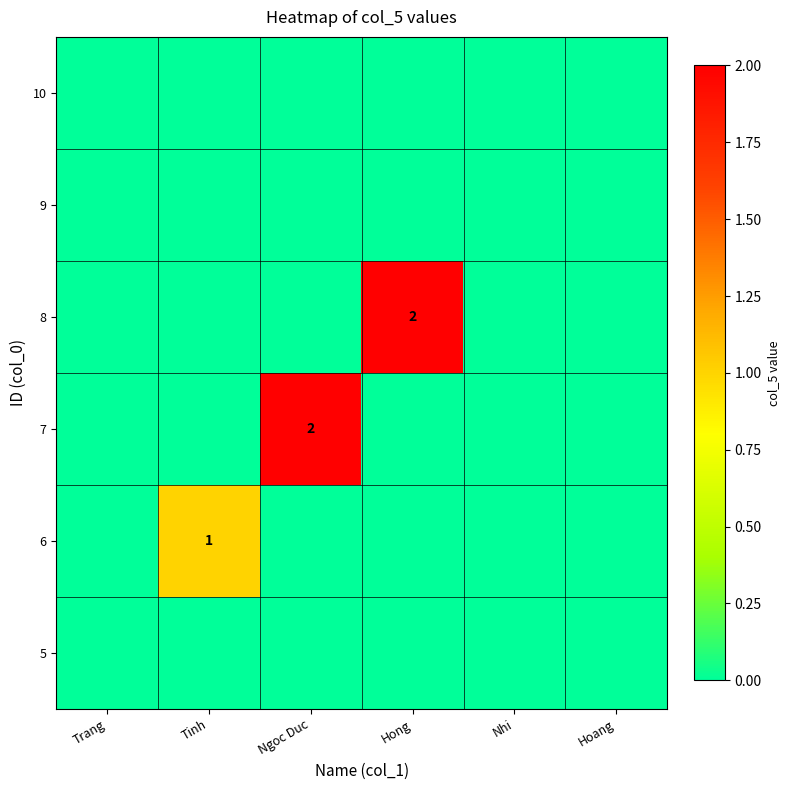

Which category has the highest value in the 7 series?

Ngoc Duc